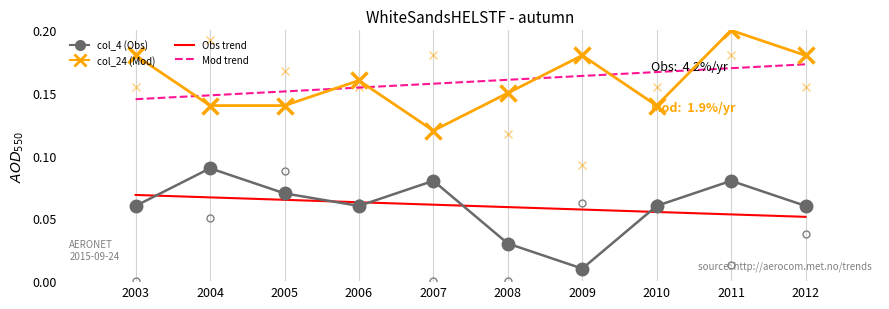

At how many categories does at least one series exceed 0?

10